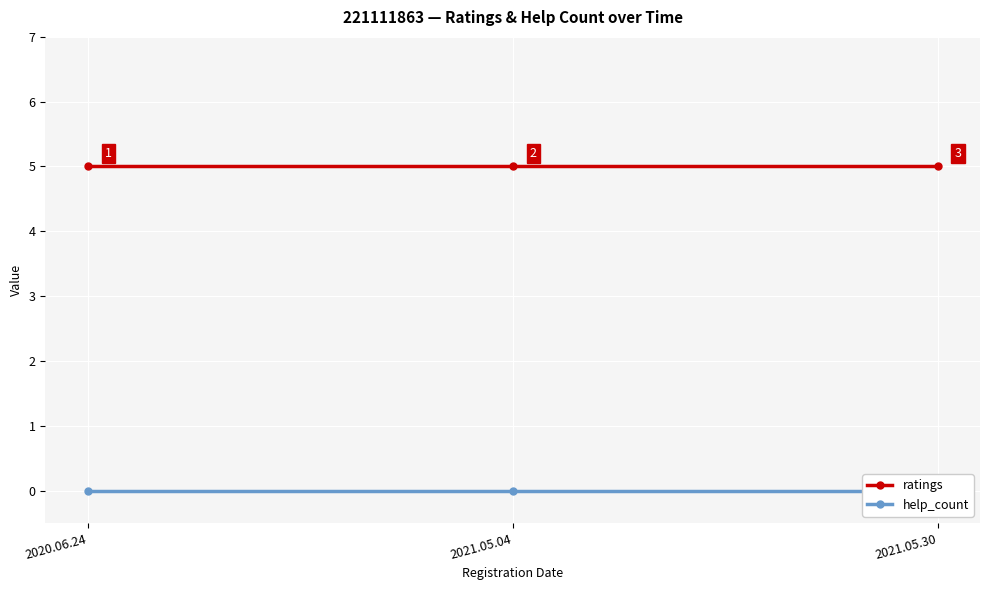

Which series has the largest range (max minus min)?

ratings